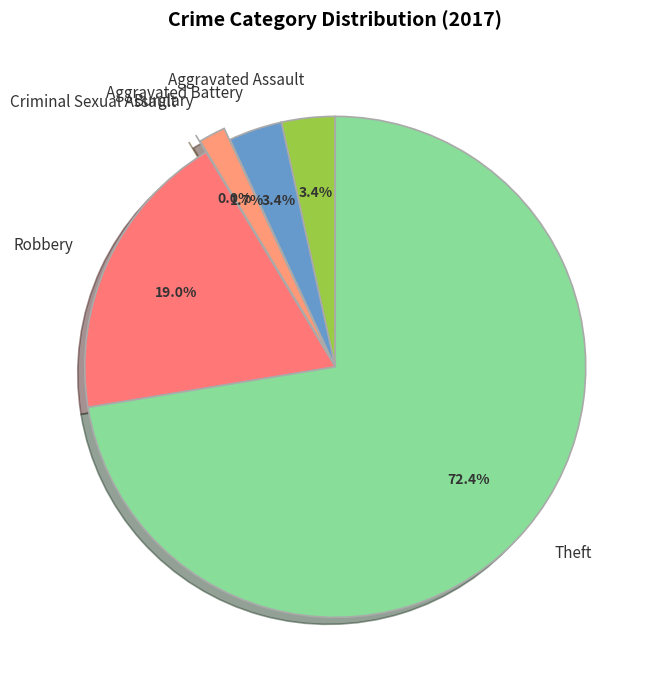

To the nearest percent, what portion does Theft represent?

72%